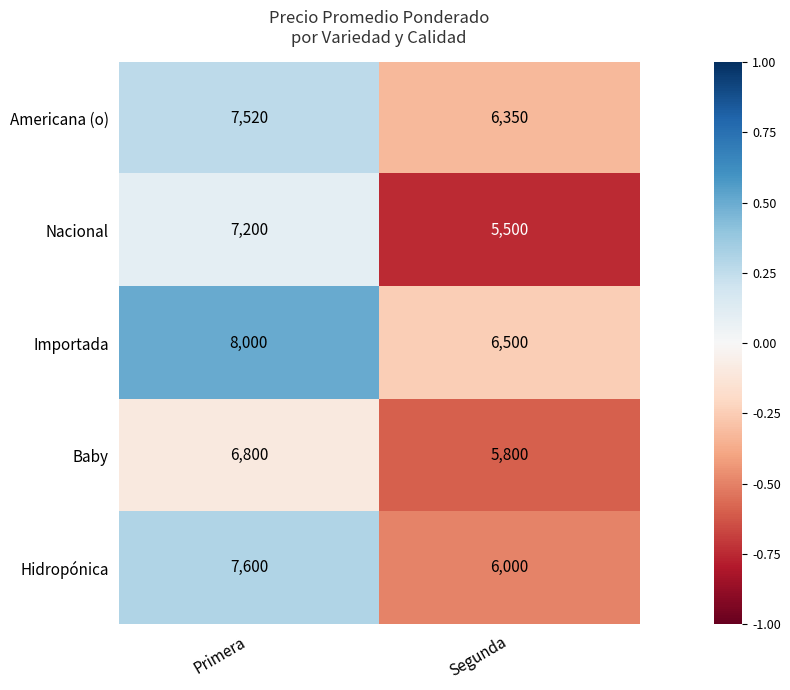

What is the total value across all series at Segunda?

30150